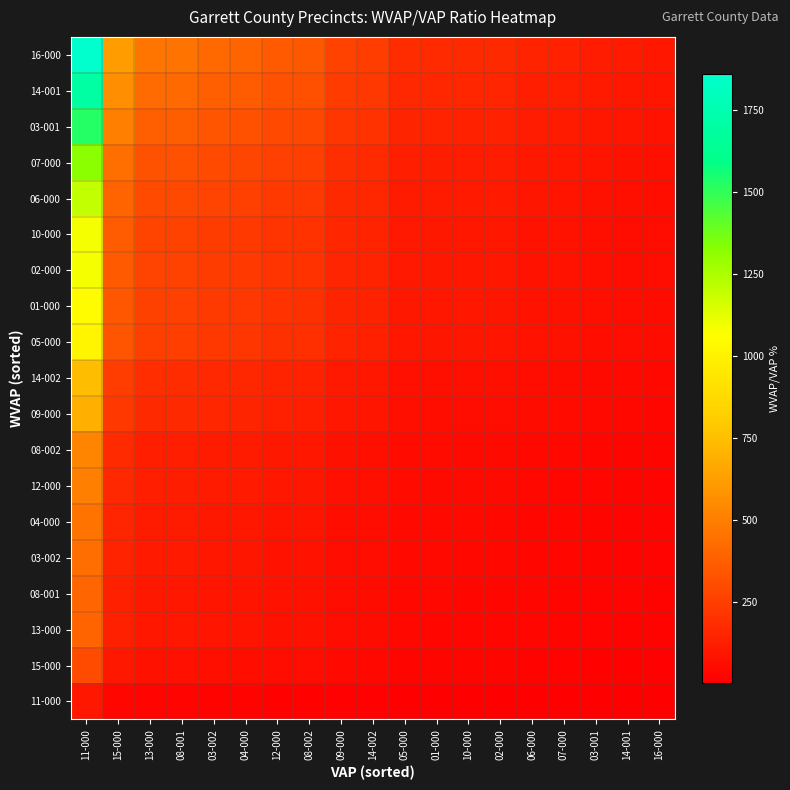

At how many categories does at least one series exceed 842?

1